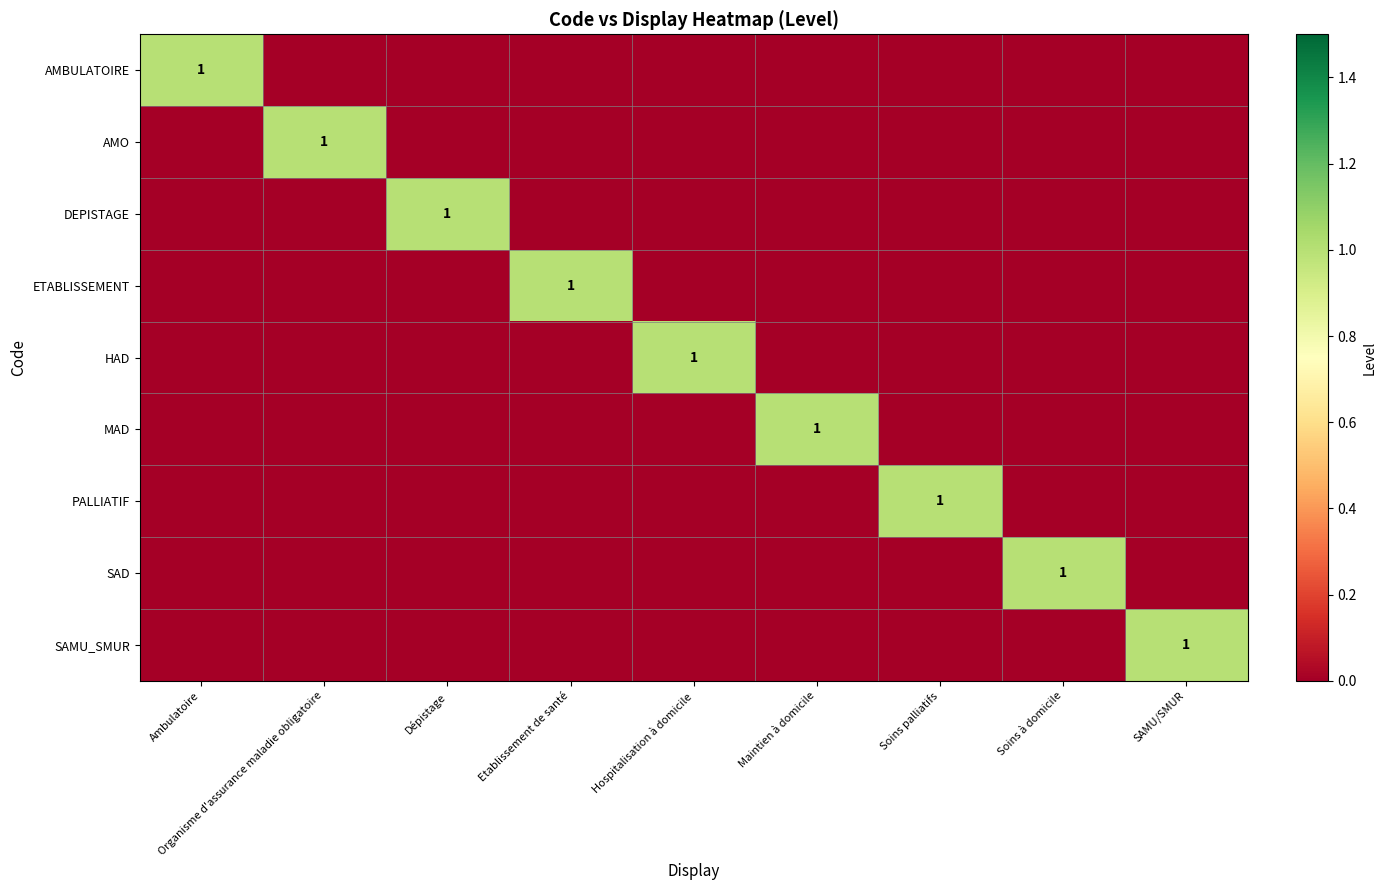

How many AMO values are between 0 and 1?

9